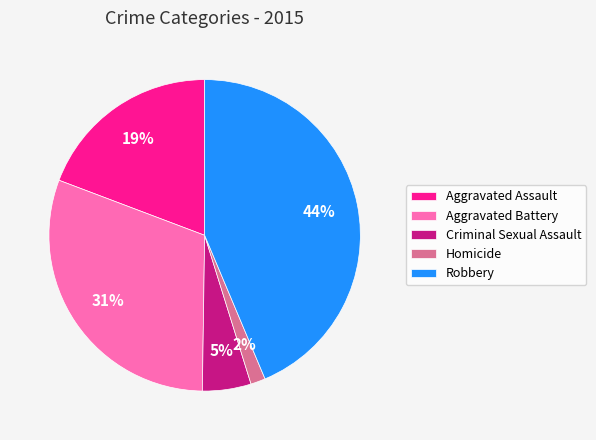

Which category has the biggest portion of the pie?

Robbery